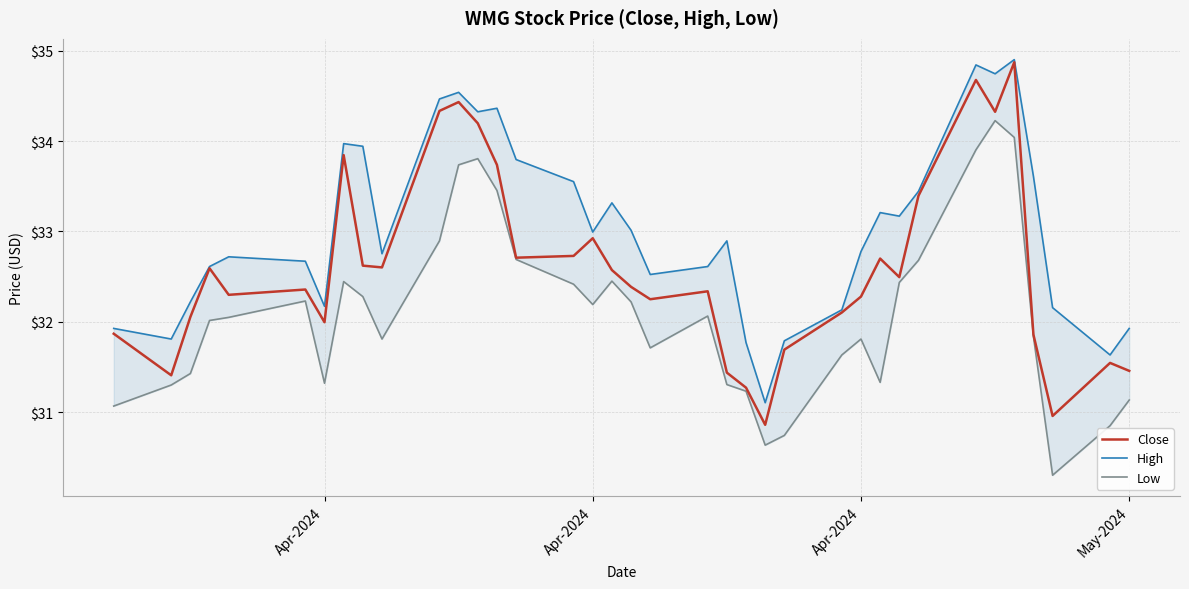

What is the difference between the maximum and minimum values in the Close series?

4.0